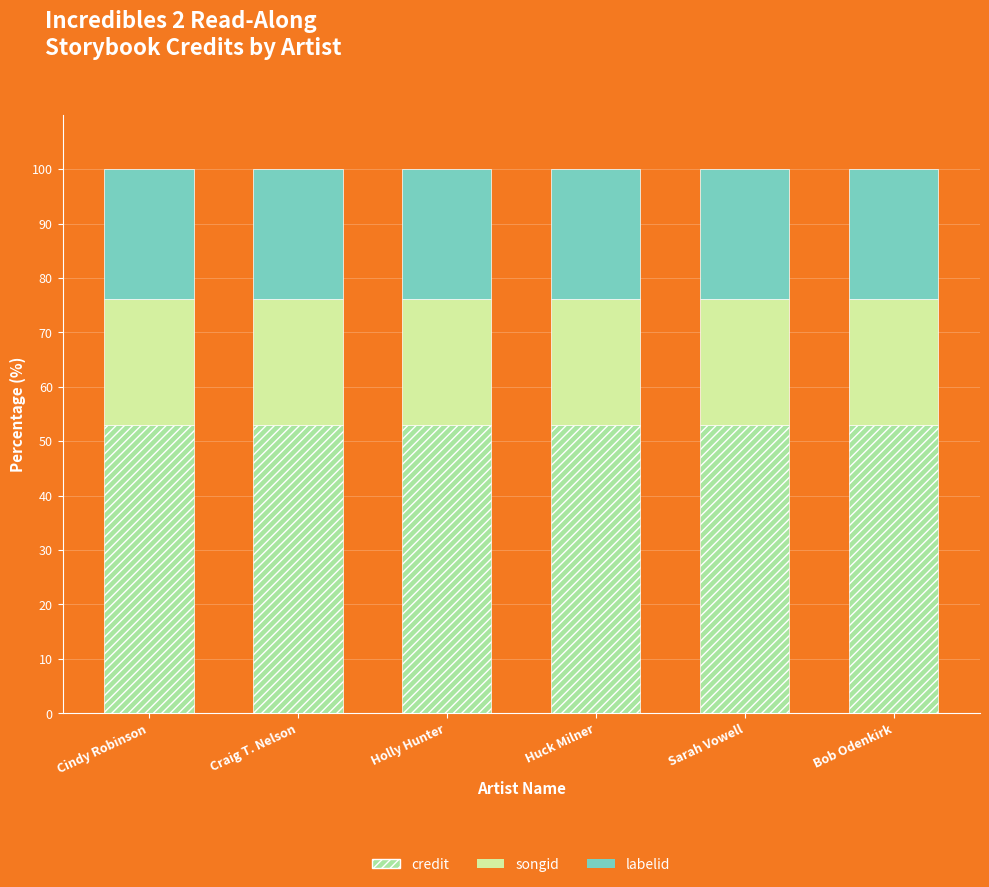

What is the lowest value of the credit series?

53.0